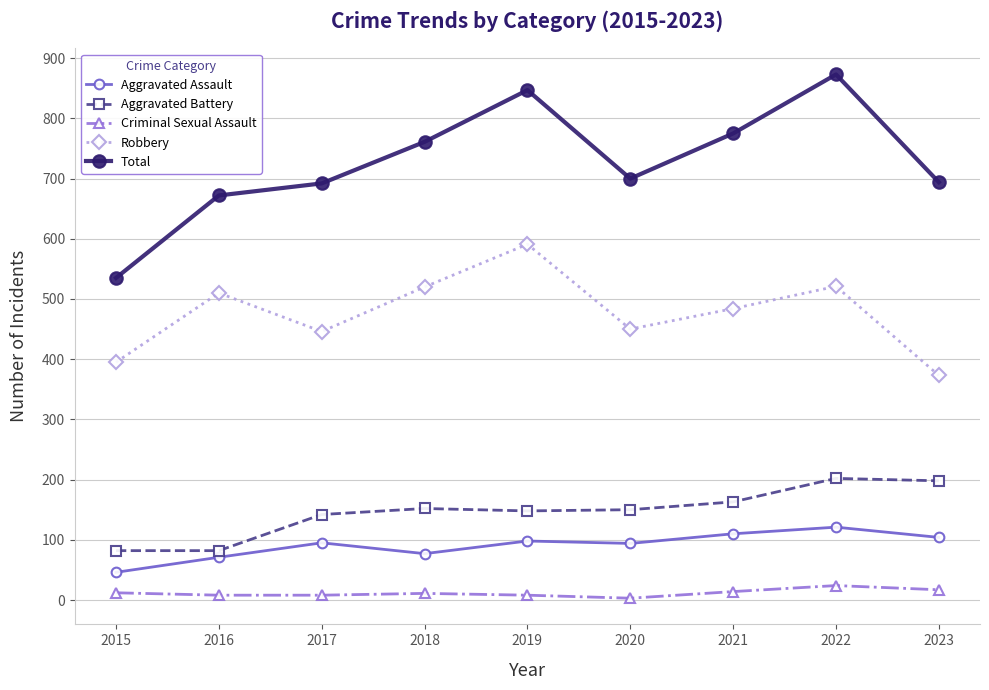

Rank the series at 2023 from lowest to highest value.

Criminal Sexual Assault, Aggravated Assault, Aggravated Battery, Robbery, Total